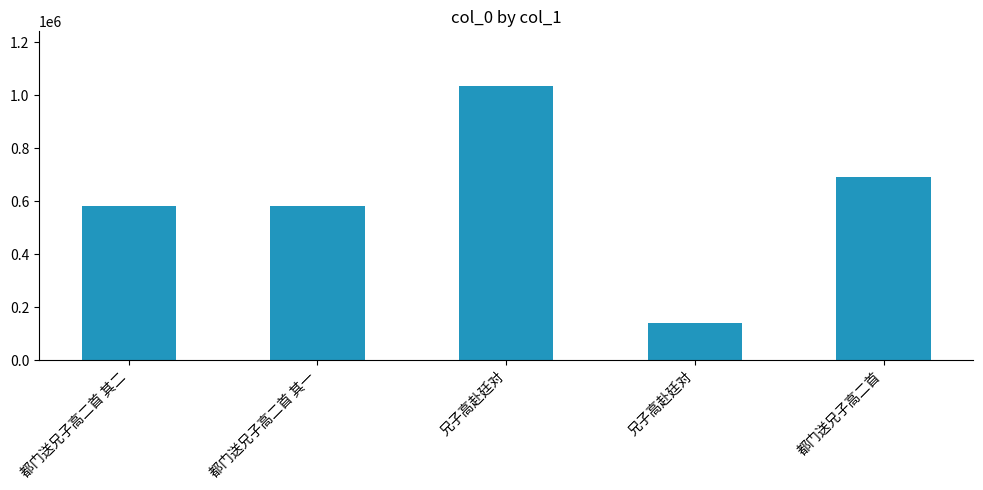

List the labels in order of value, largest first.

兄子高赴廷对, 都门送兄子高二首, 都门送兄子高二首 其二, 都门送兄子高二首 其一, 兄子高赴廷对